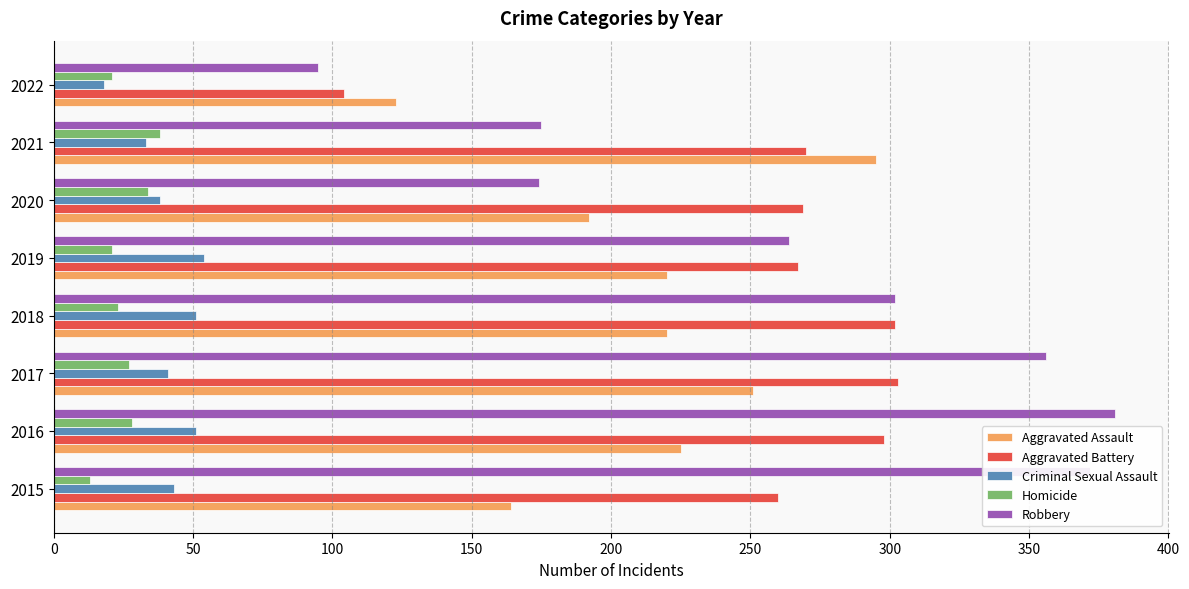

What is the difference between the maximum and second lowest values in the Aggravated Assault series?

131